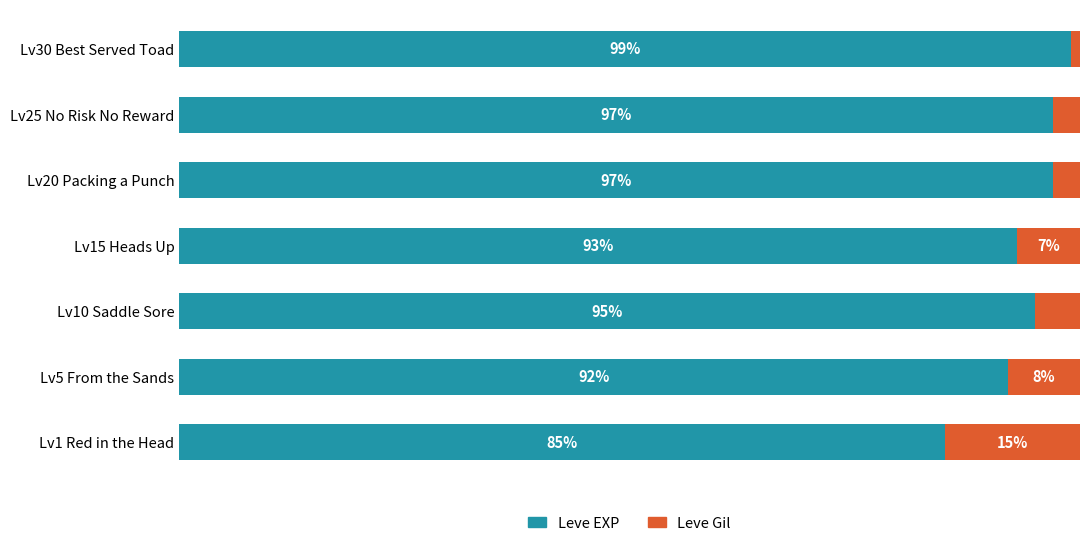

Which category has the lowest value in the Leve EXP series?

Lv1 Red in the Head